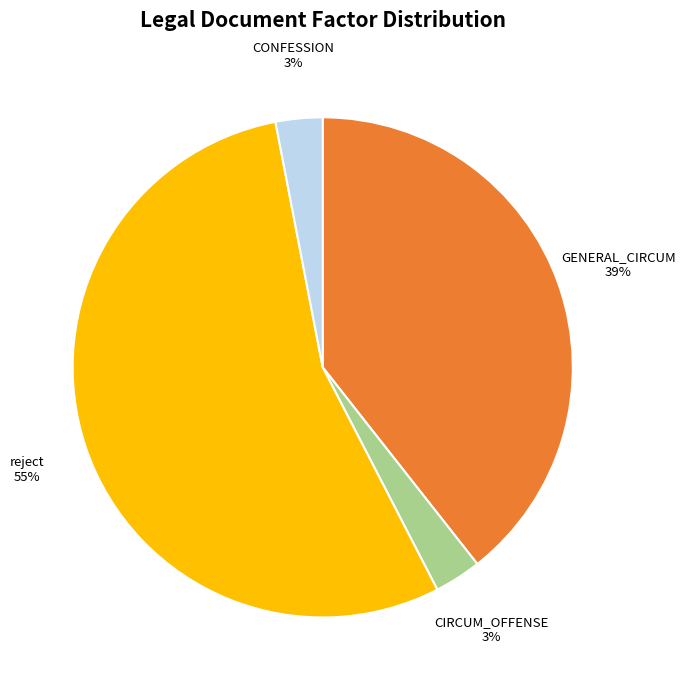

To the nearest percent, what is the average slice percentage?

25%